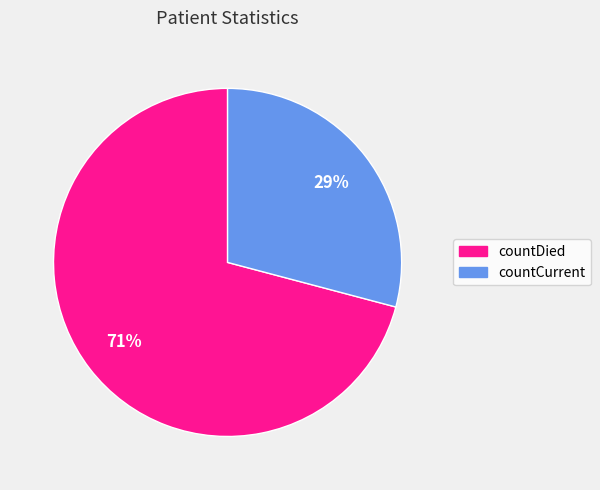

How many segments does this pie chart have?

2